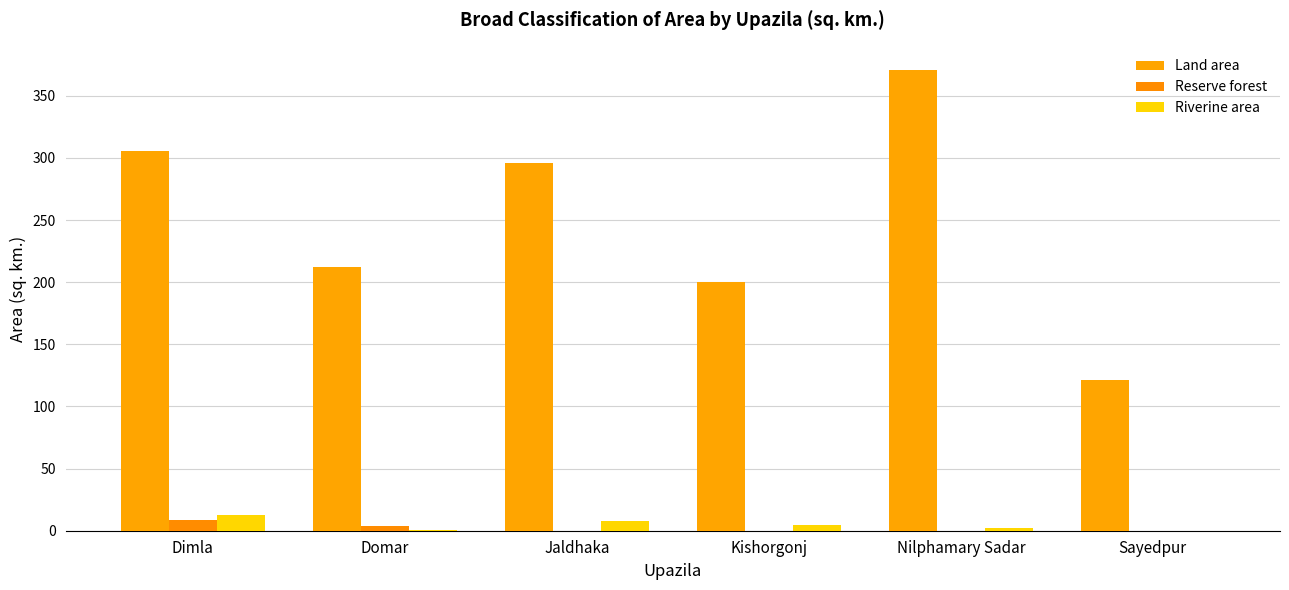

Which category has the lowest value across all series?

Jaldhaka